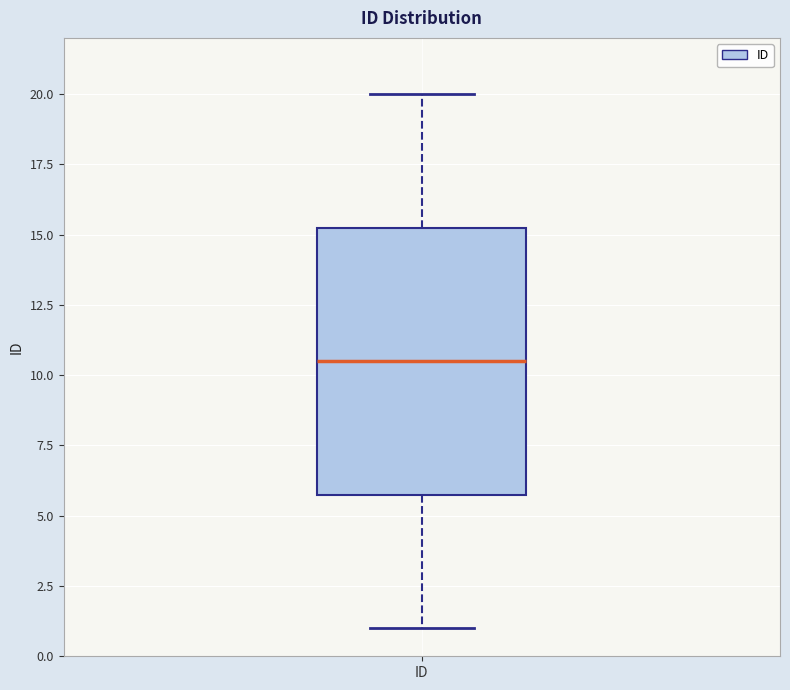

Transcribe this box plot: give where the median line is, the range the box spans, and where the two whiskers end, as read against the y-axis. The values are not printed on the chart, so give them approximately, as read against the axis.

median 10.5, box 6.0 to 15.5, whiskers 1.0 to 20.0